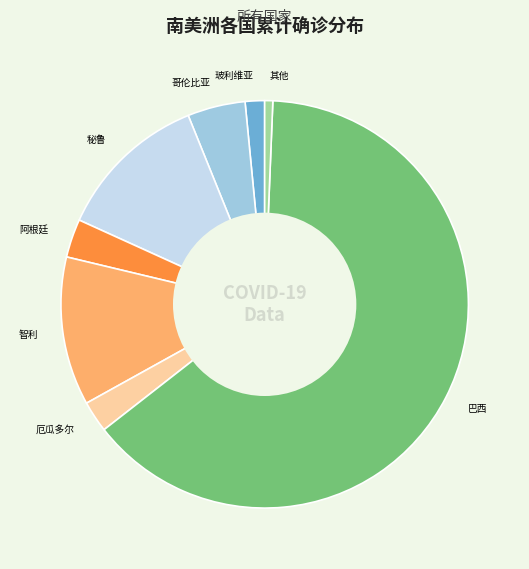

What is the majority slice?

巴西